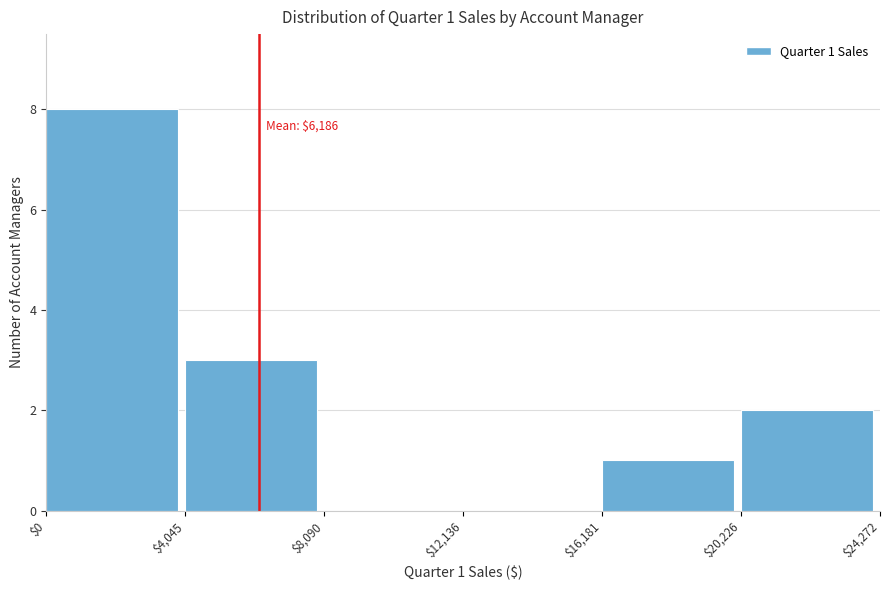

Over which range of the x-axis is the bar tallest?

$0 to $4,045